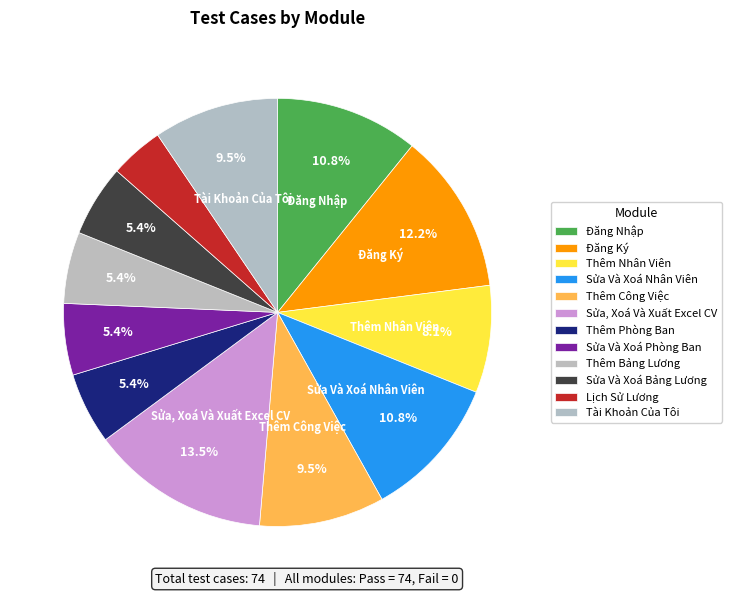

True or false: Sửa, Xoá Và Xuất Excel CV accounts for 8% of the total.

False